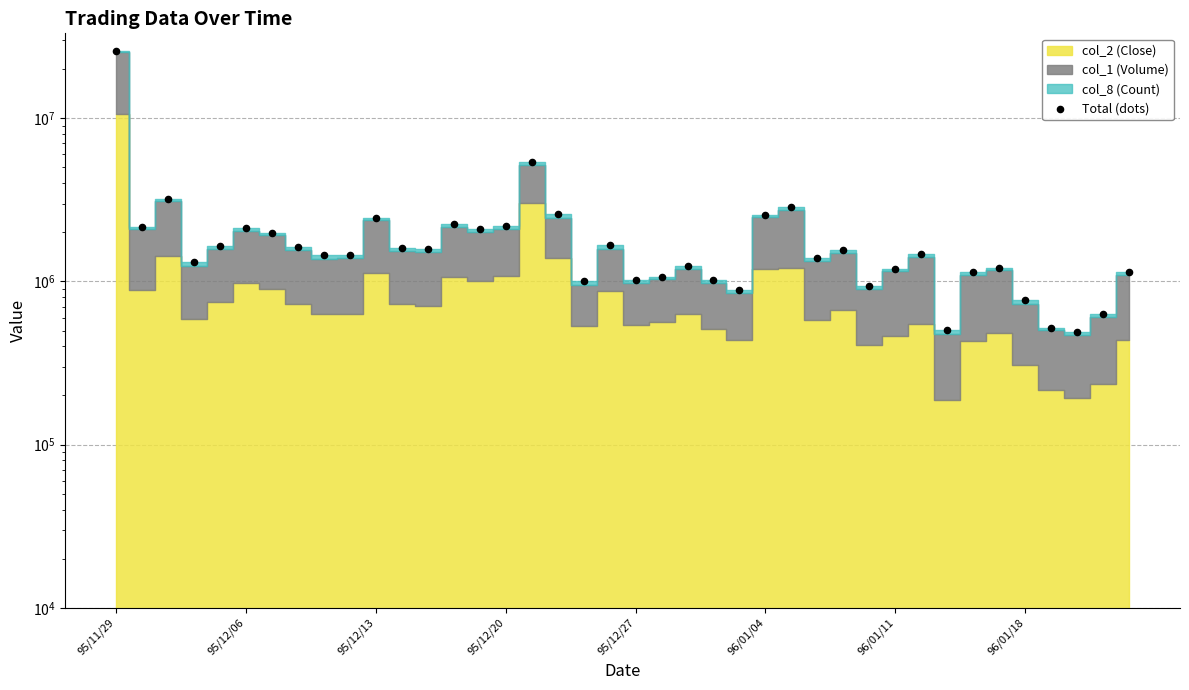

Which has a higher value, 95/12/06 or 96/01/18?

95/12/06